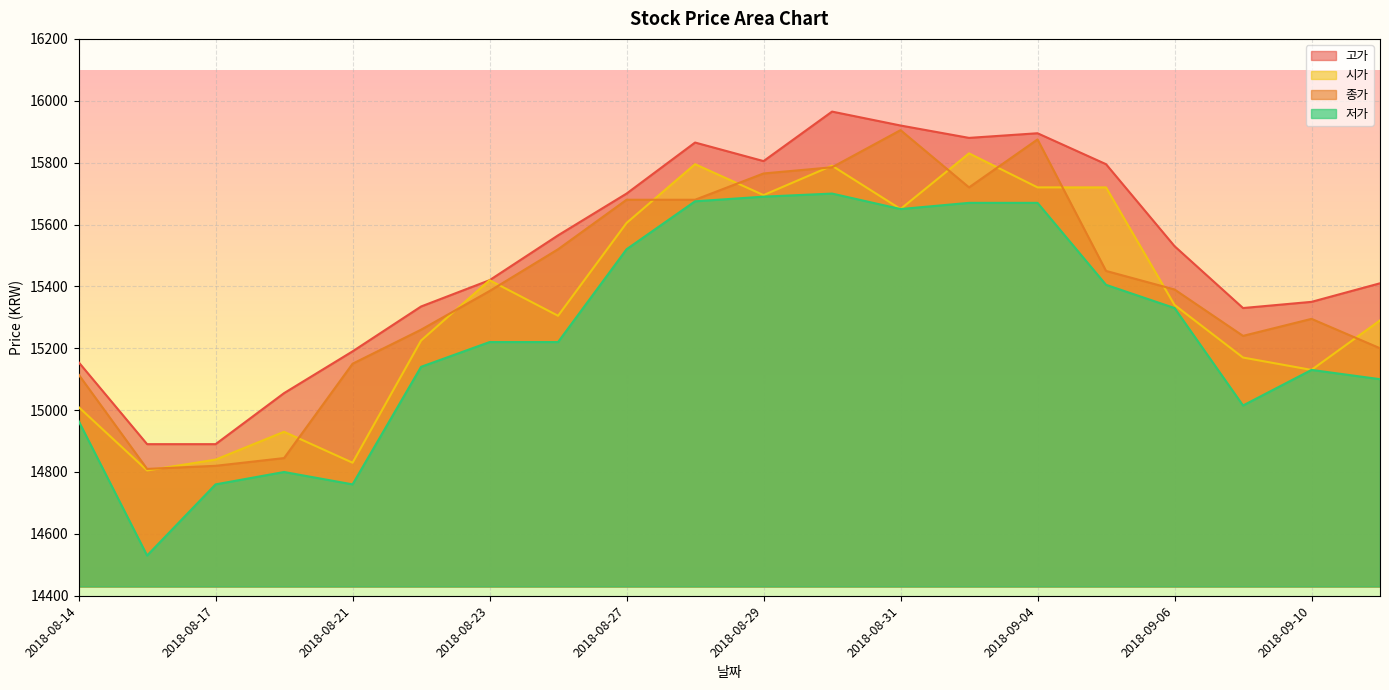

True or false: 고가 and 저가 cross at least once.

False